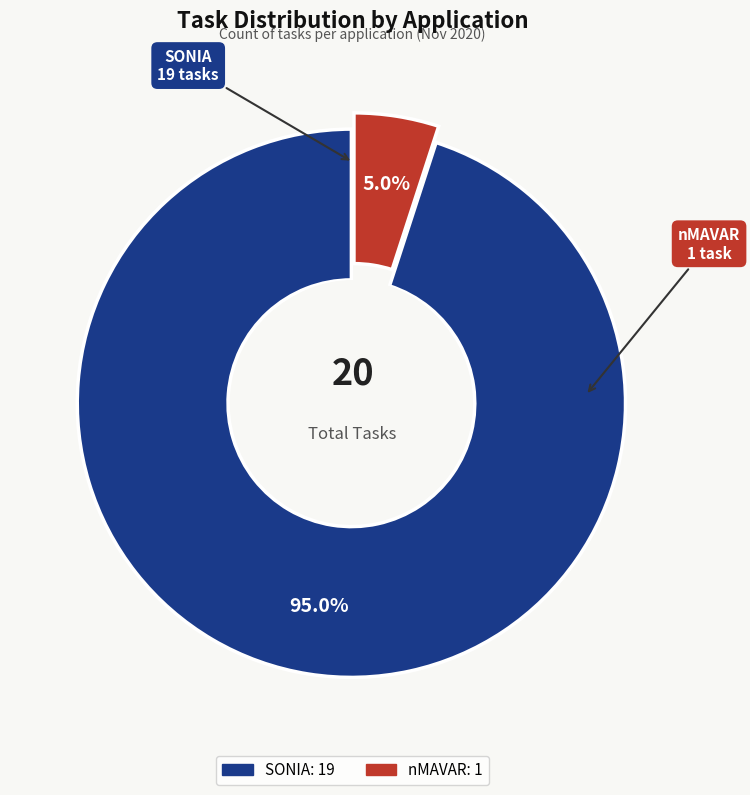

Rank the categories by value from highest to lowest.

SONIA, nMAVAR